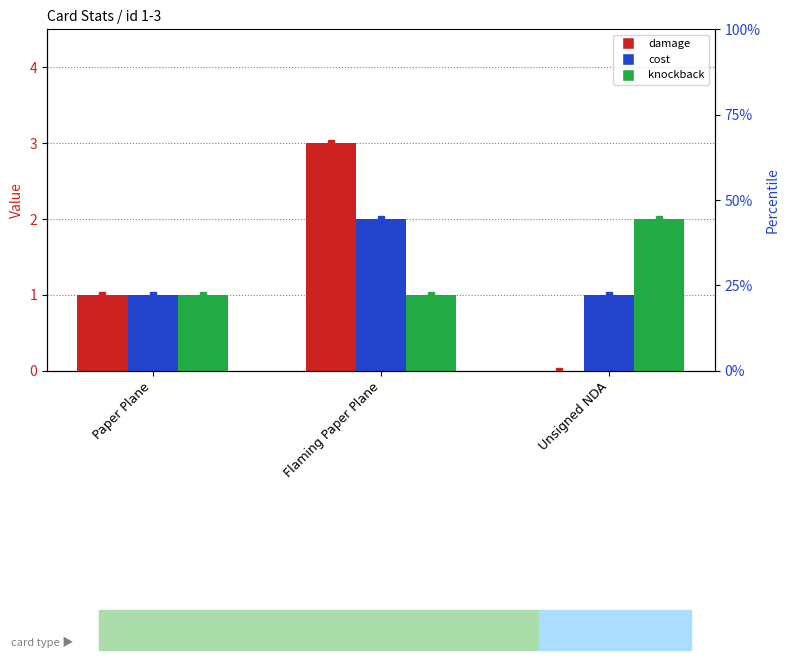

How many cost values are between 1 and 2?

3